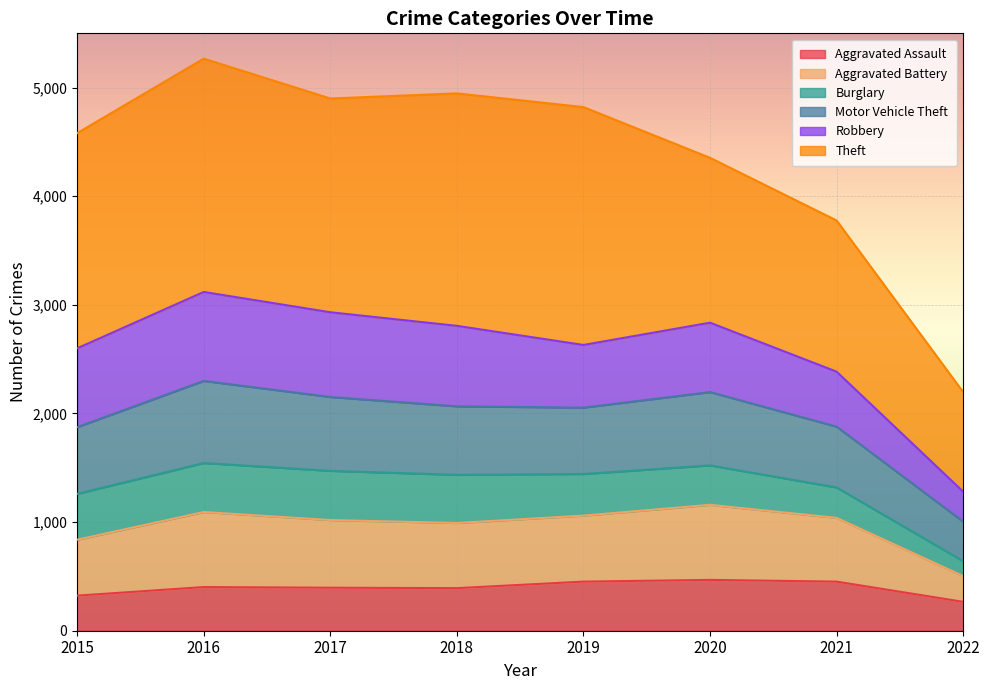

Which has a higher value, 2017 or 2022?

2017